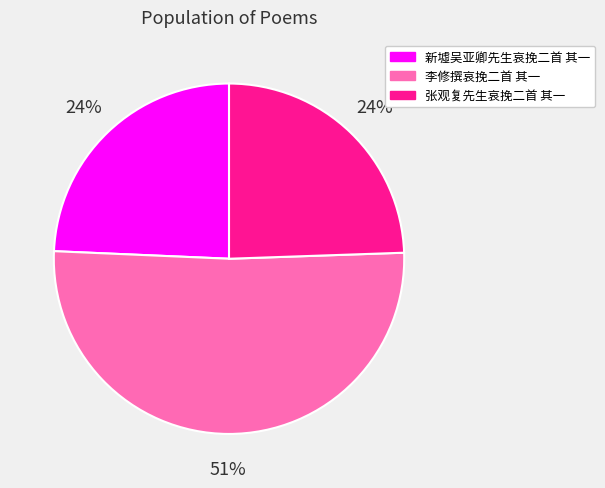

To the nearest percent, what portion does 新墟吴亚卿先生哀挽二首 其一 represent?

24%